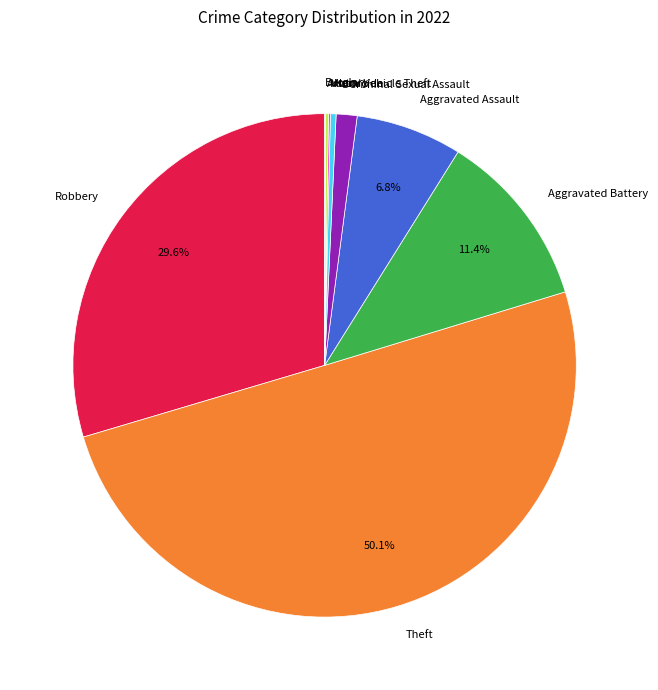

Which category has the biggest portion of the pie?

Theft